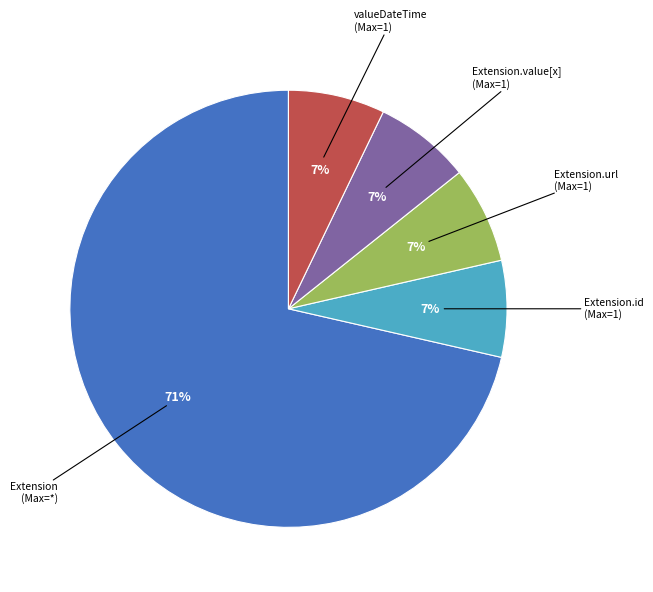

Does any single category account for the majority?

Yes